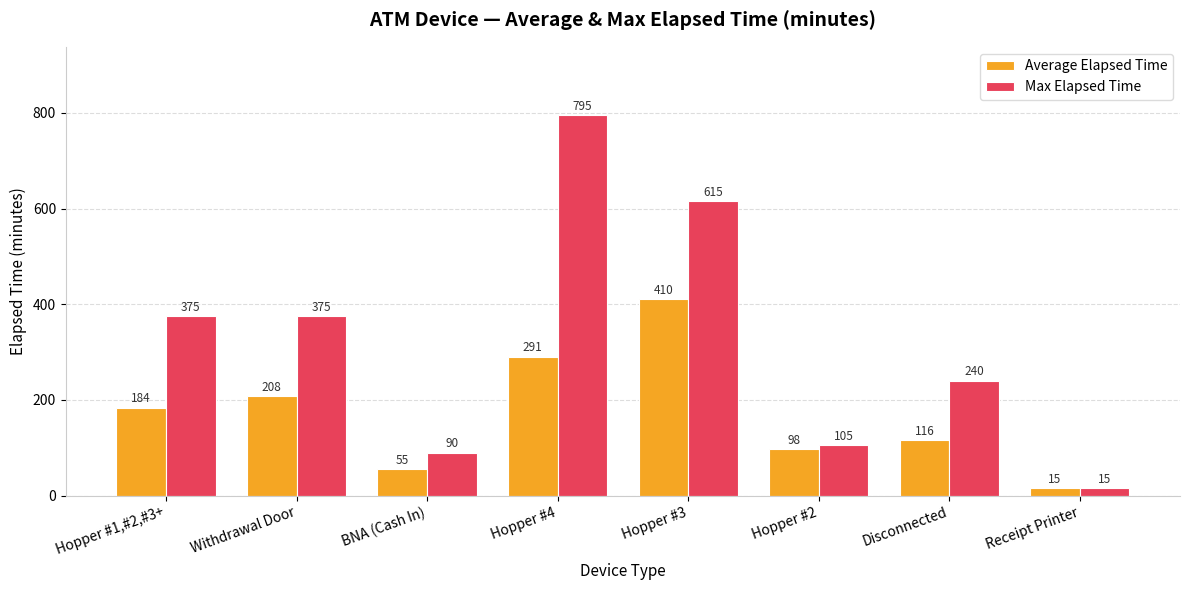

What is the difference between the highest and lowest values at Withdrawal Door?

167.5